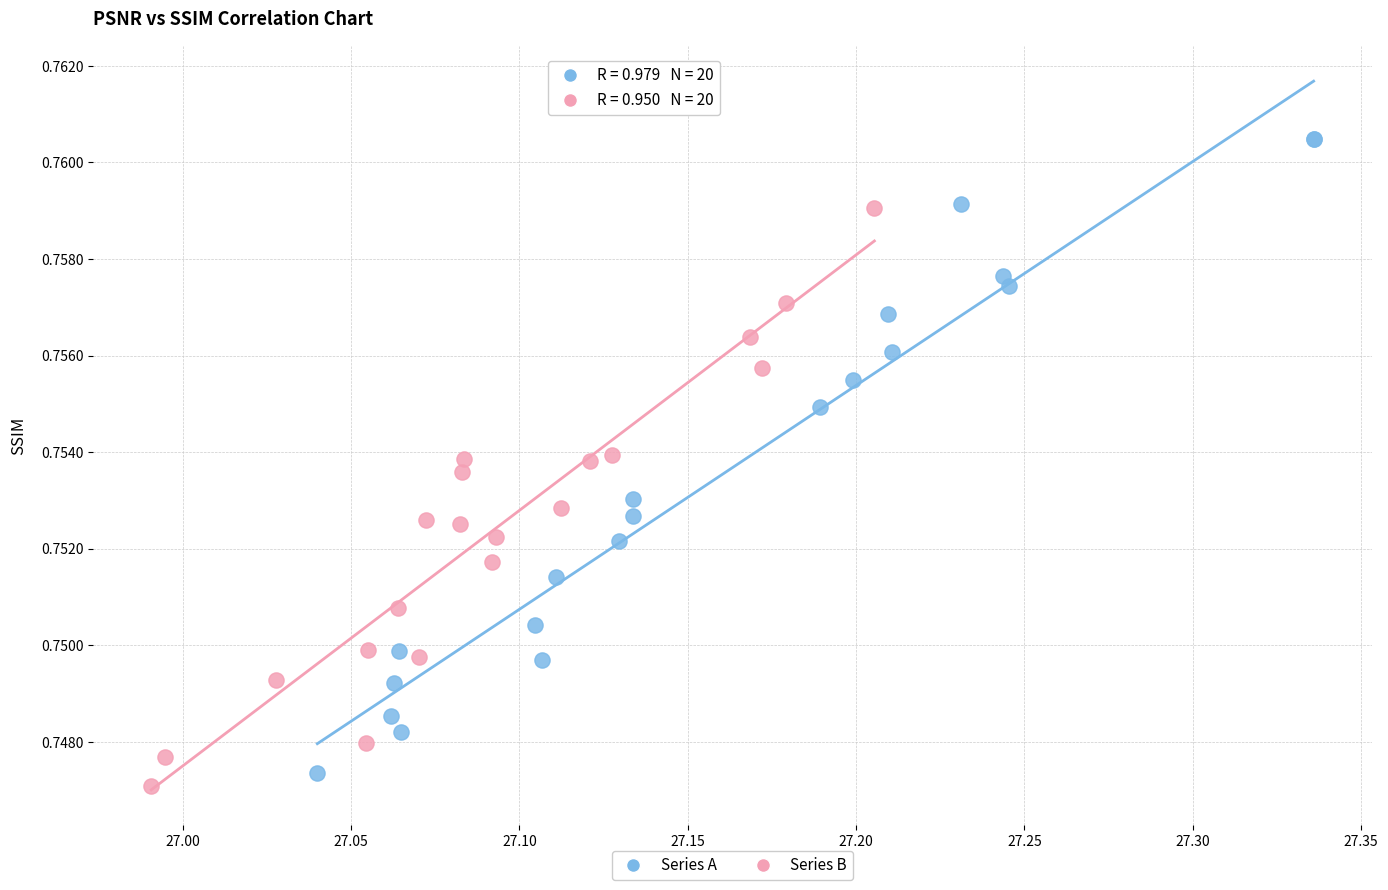

Which series reaches the maximum Y coordinate?

Series A